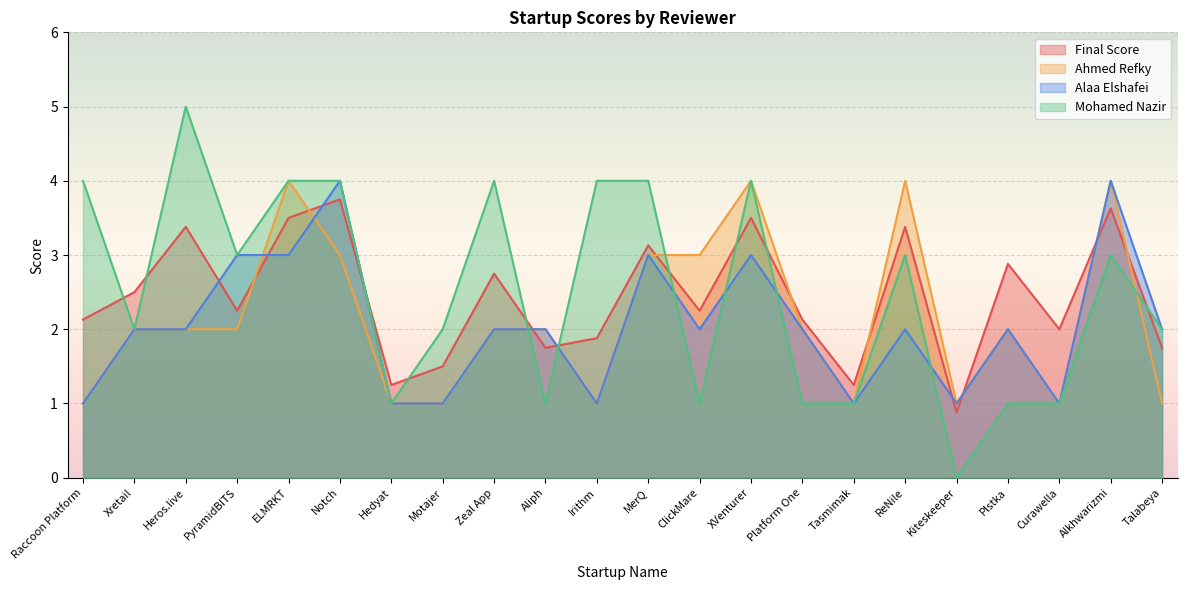

The value of Mohamed Nazir at Alkhwarizmi is 3.0. True or false?

True